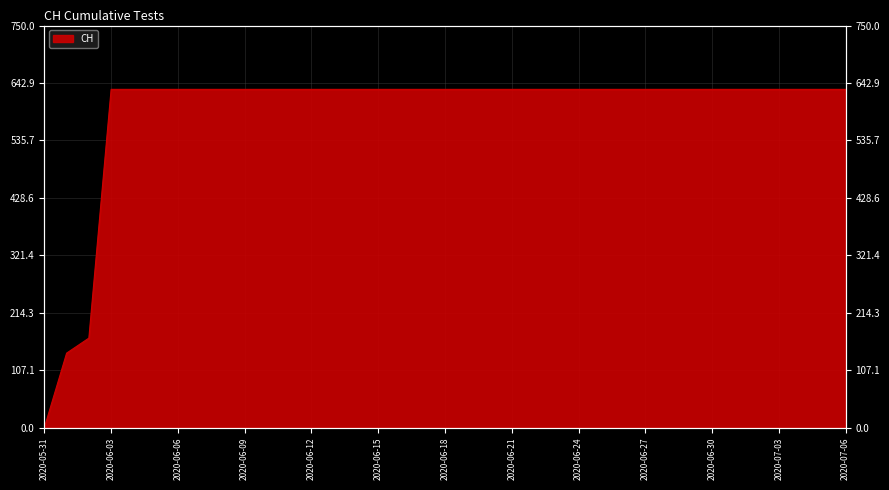

How many values are below 631?

3